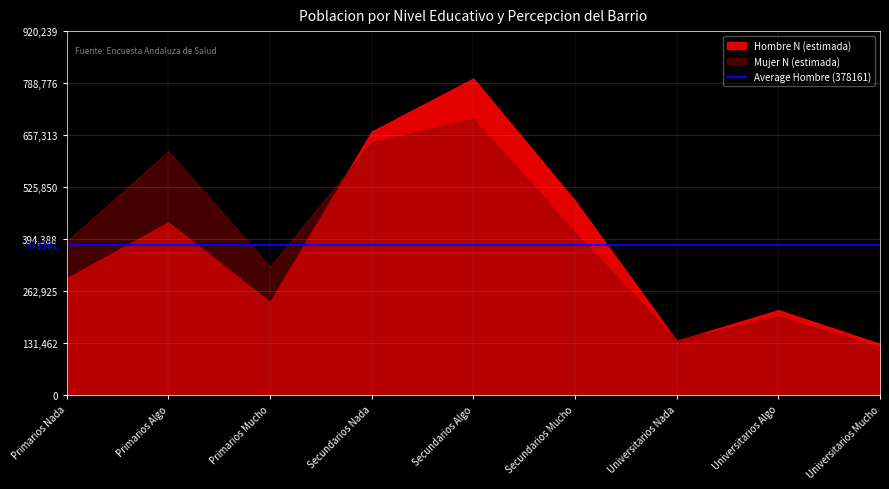

In Mujer N (estimada), how many points are higher than both neighbors (excluding endpoints)?

3